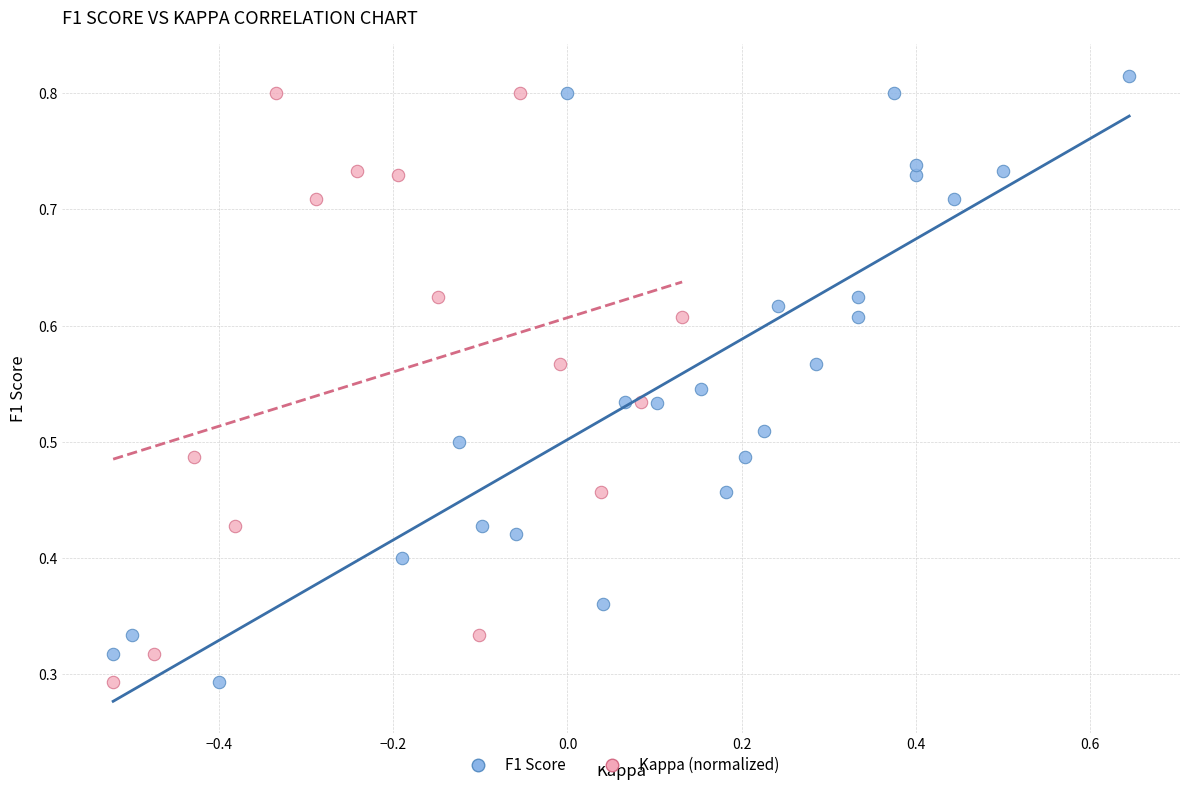

Which series has the widest spread of Y values?

F1 Score